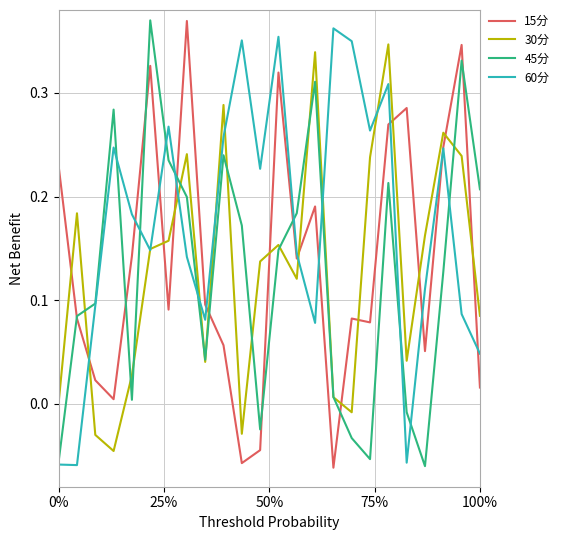

Which series has the largest total across all categories?

60分